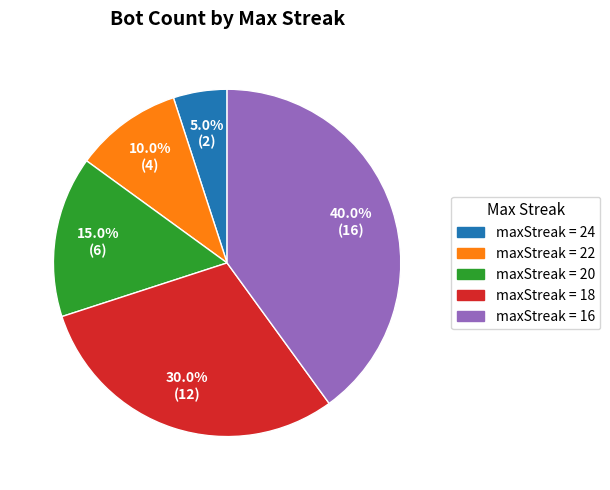

Is there a majority slice in this chart?

No